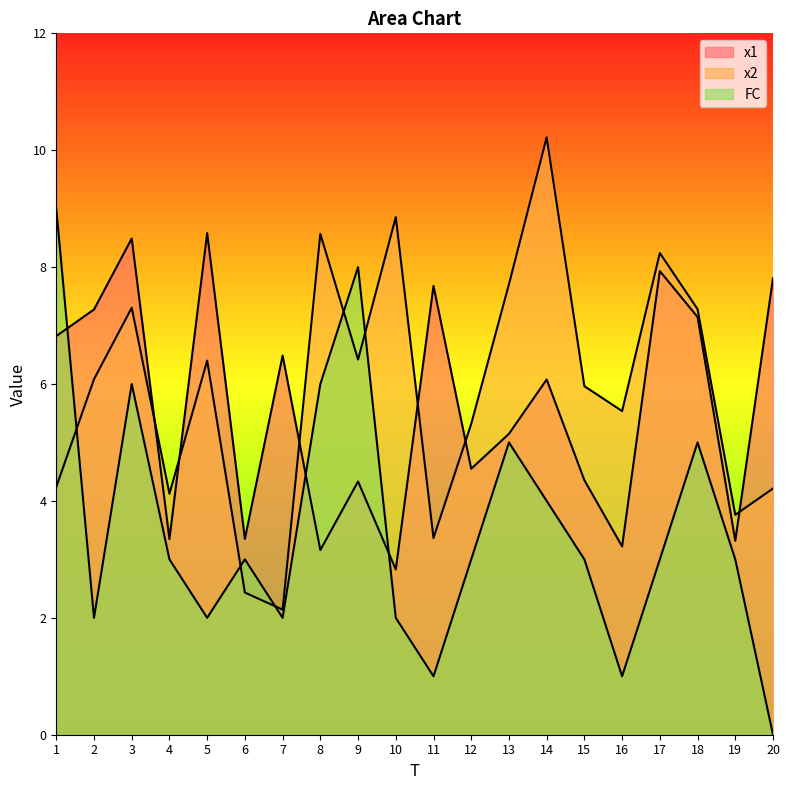

Rank the series at 19 from lowest to highest value.

FC, x1, x2